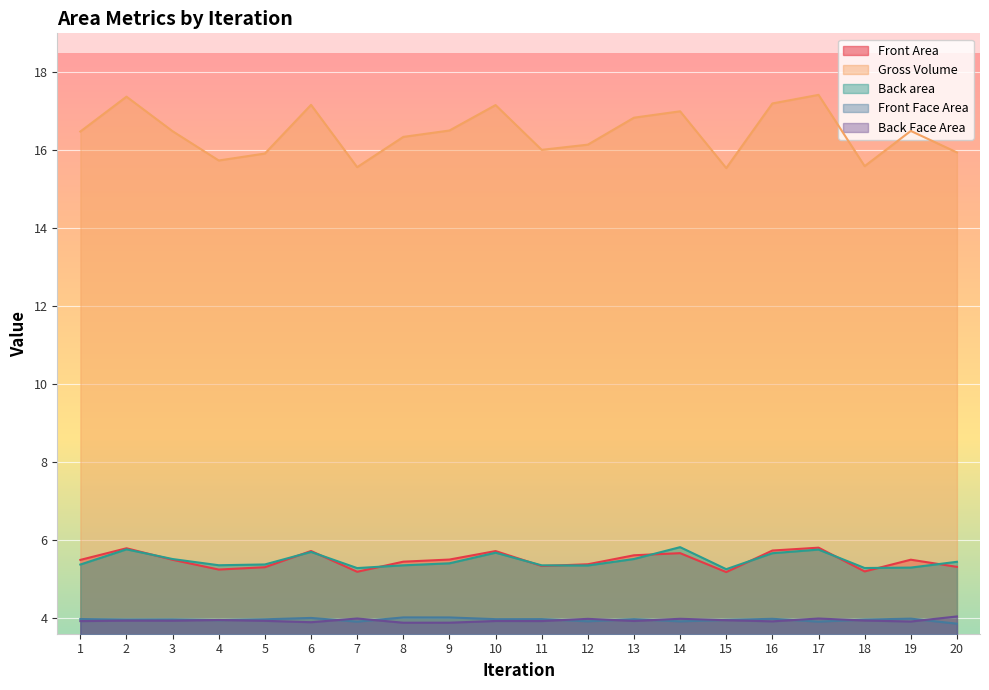

Which series changed the most between 5 and 16?

Gross Volume